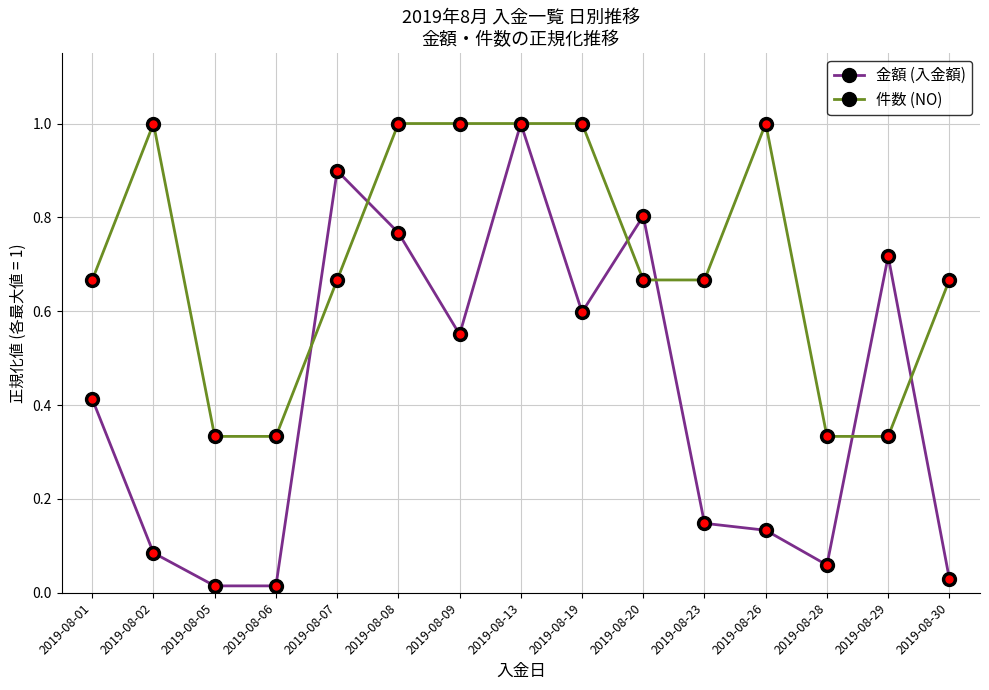

At 2019-08-26, list the series in order from largest to smallest.

件数 (NO), 金額 (入金額)